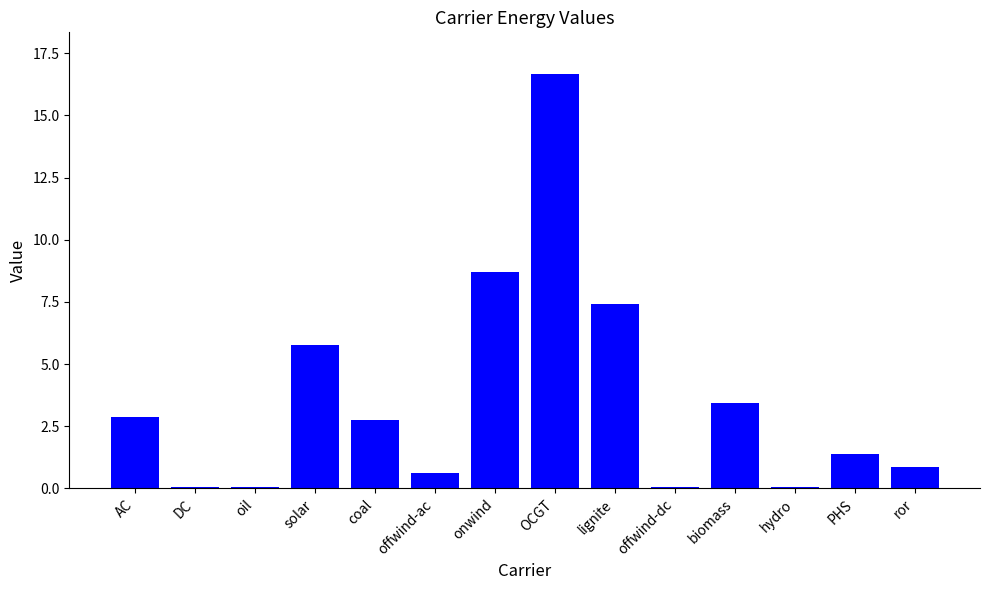

At which label does the data first exceed 2?

AC